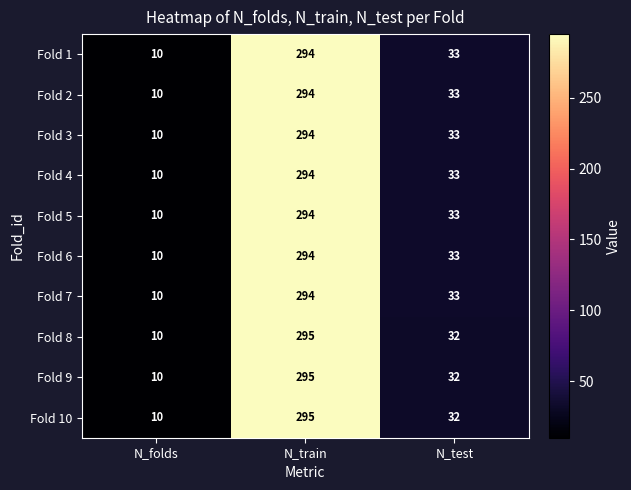

What is the spread (max minus min) of values at N_train?

1